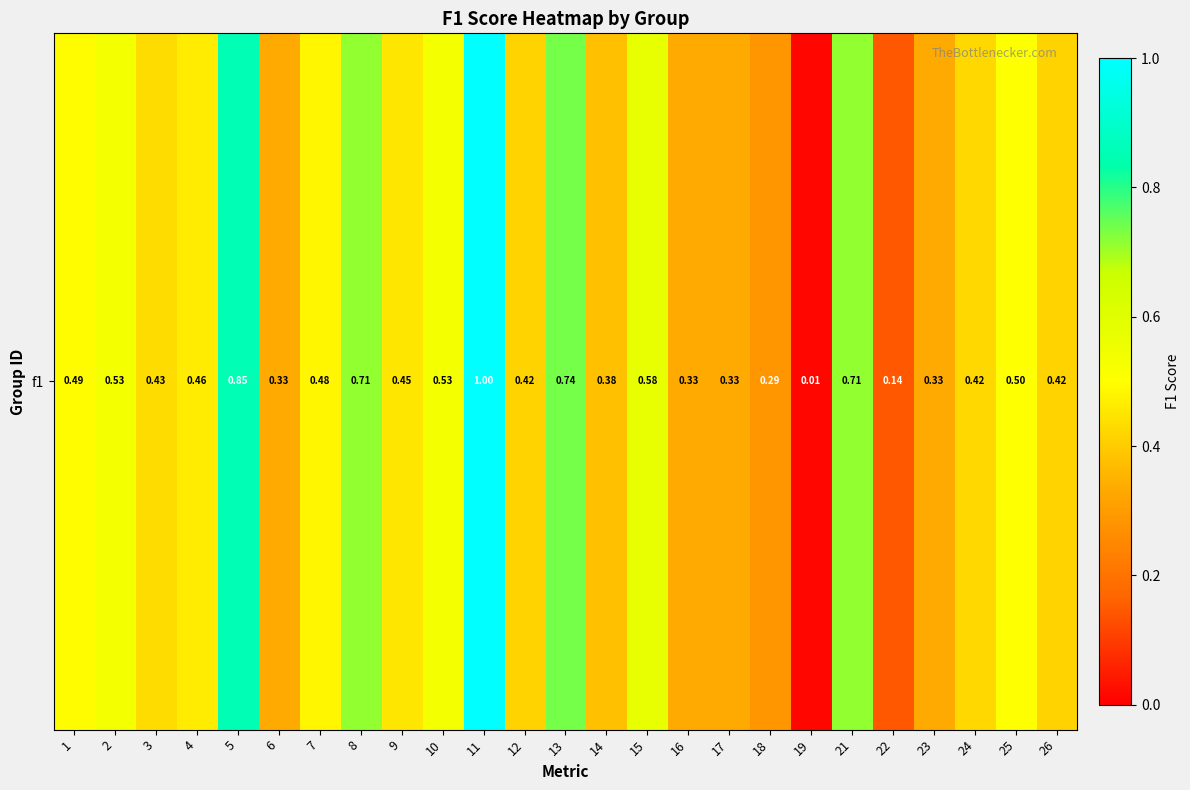

True or false: the data shows 0.3 at 4.

False